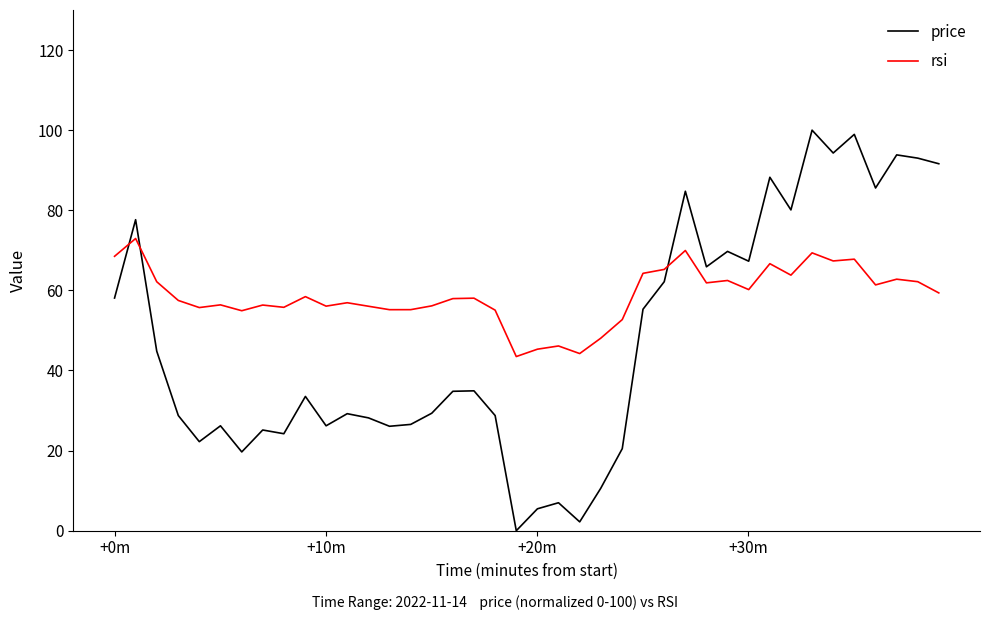

How many lines are shown in the chart?

2